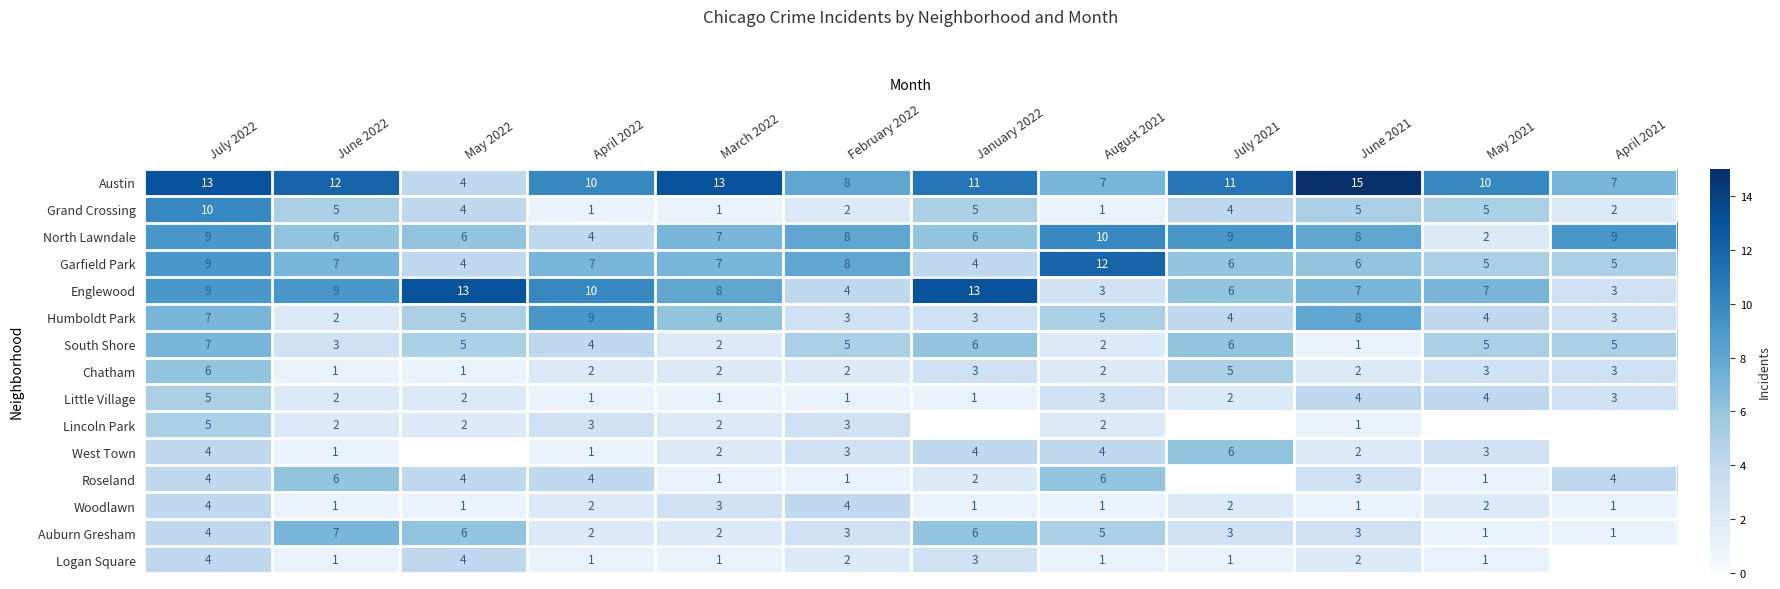

True or false: West Town has a value of 1 at June 2022.

True